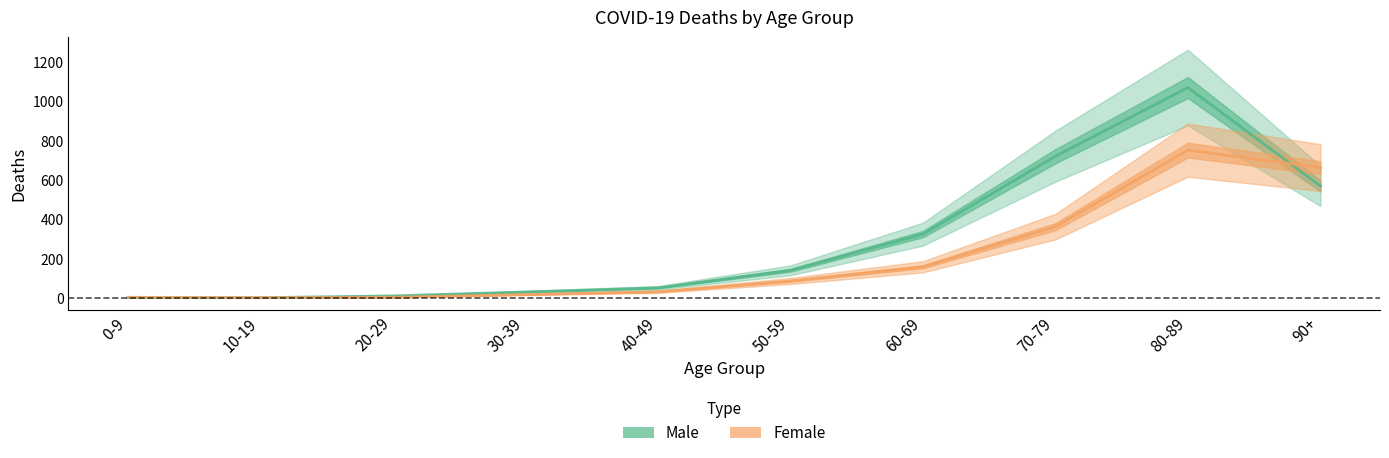

At which category is the sum across all series the highest?

80-89